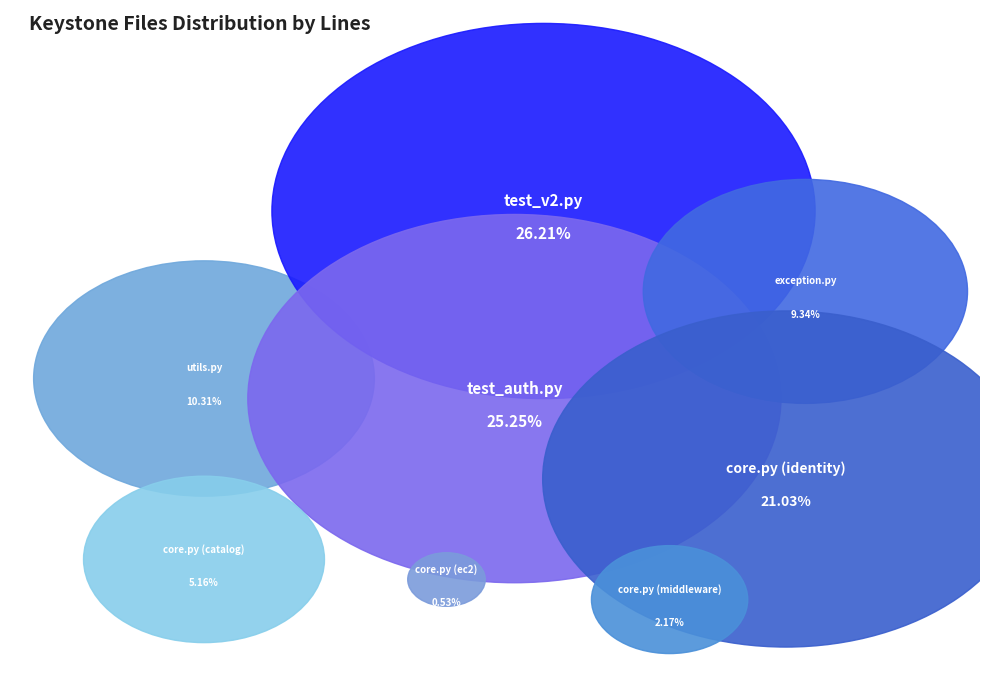

Is it true that exception.py is 24% of the pie?

False